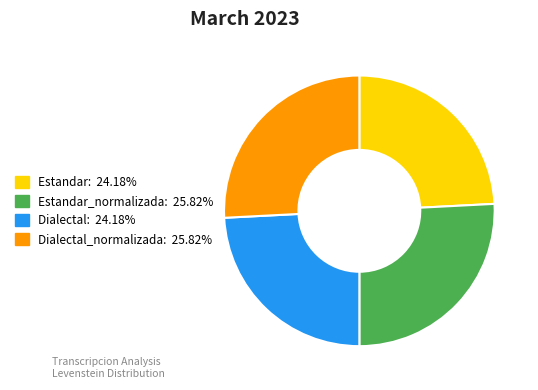

Is there any slice that represents more than half of the pie?

No